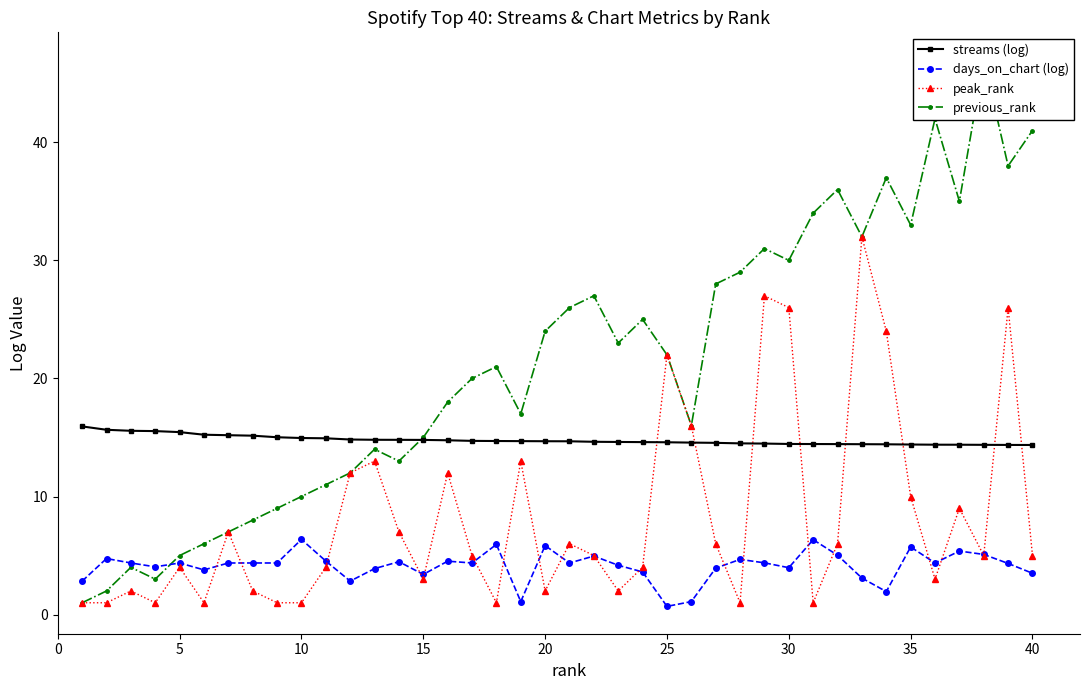

True or false: peak_rank and streams (log) intersect in this chart.

True